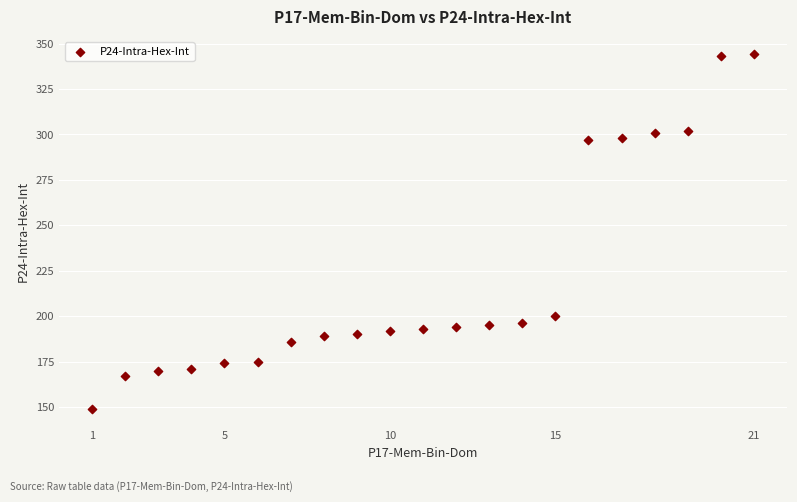

What Y value in the scatter plot is closest to 246?

200